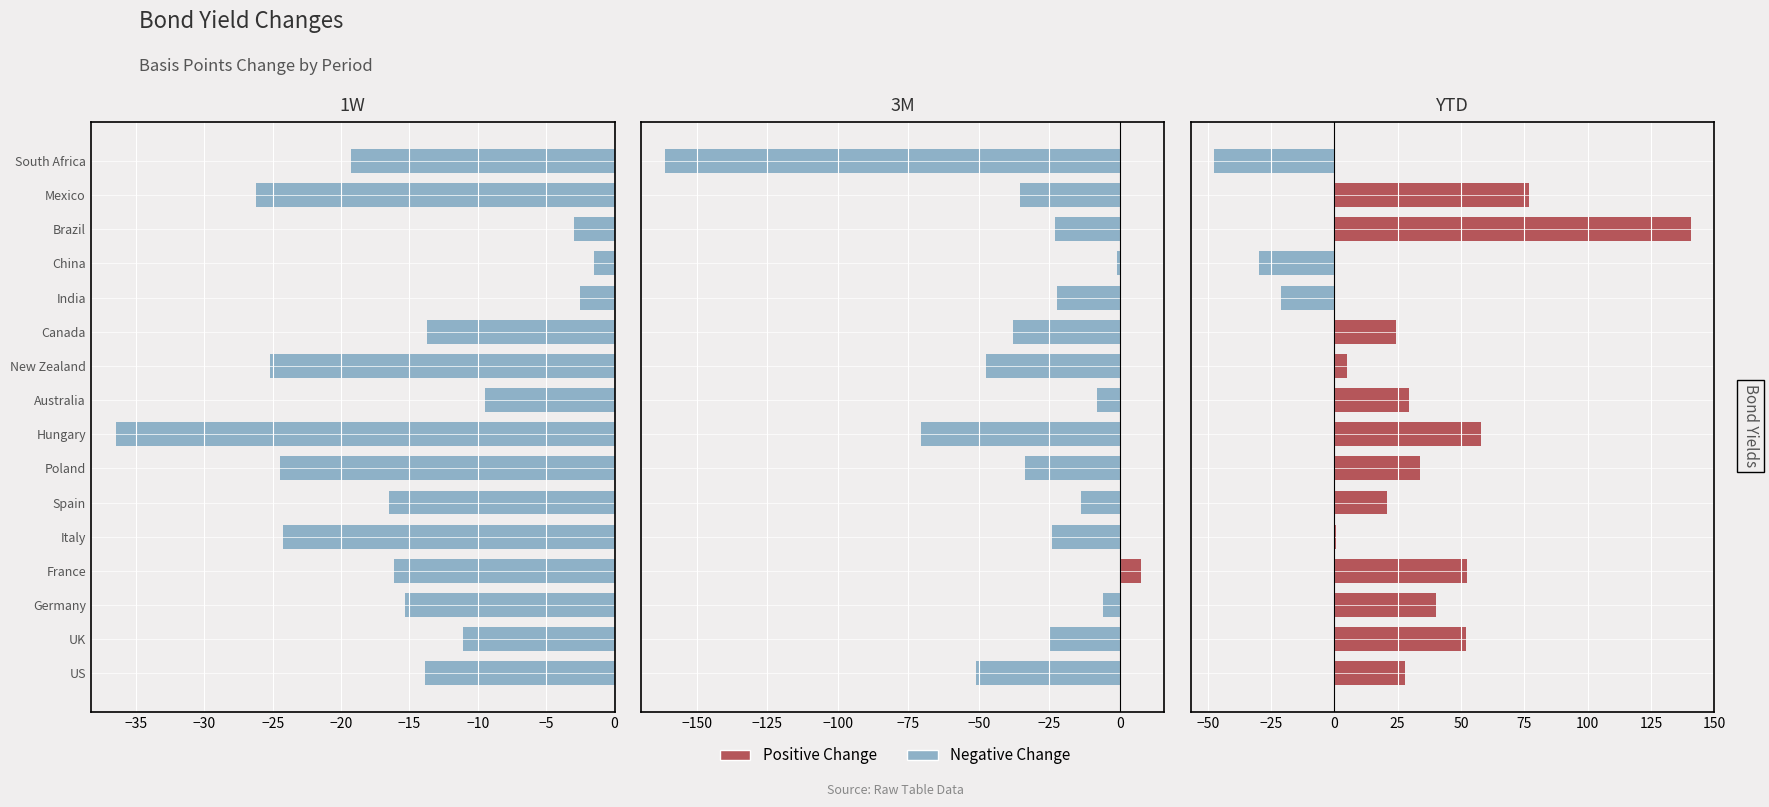

What is the maximum value shown in the chart?

140.6